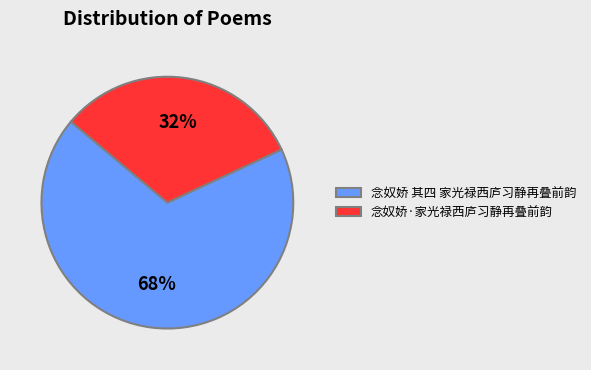

Rank the categories by value from lowest to highest.

念奴娇·家光禄西庐习静再叠前韵, 念奴娇 其四 家光禄西庐习静再叠前韵